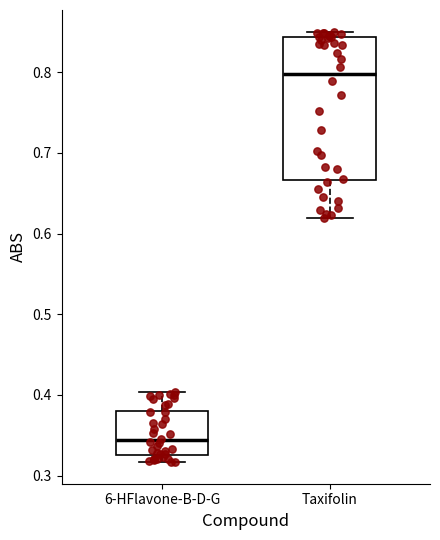

Where does the median line of the box for Taxifolin sit on the y-axis? The values are not printed on the chart, so give them approximately, as read against the axis.

0.80